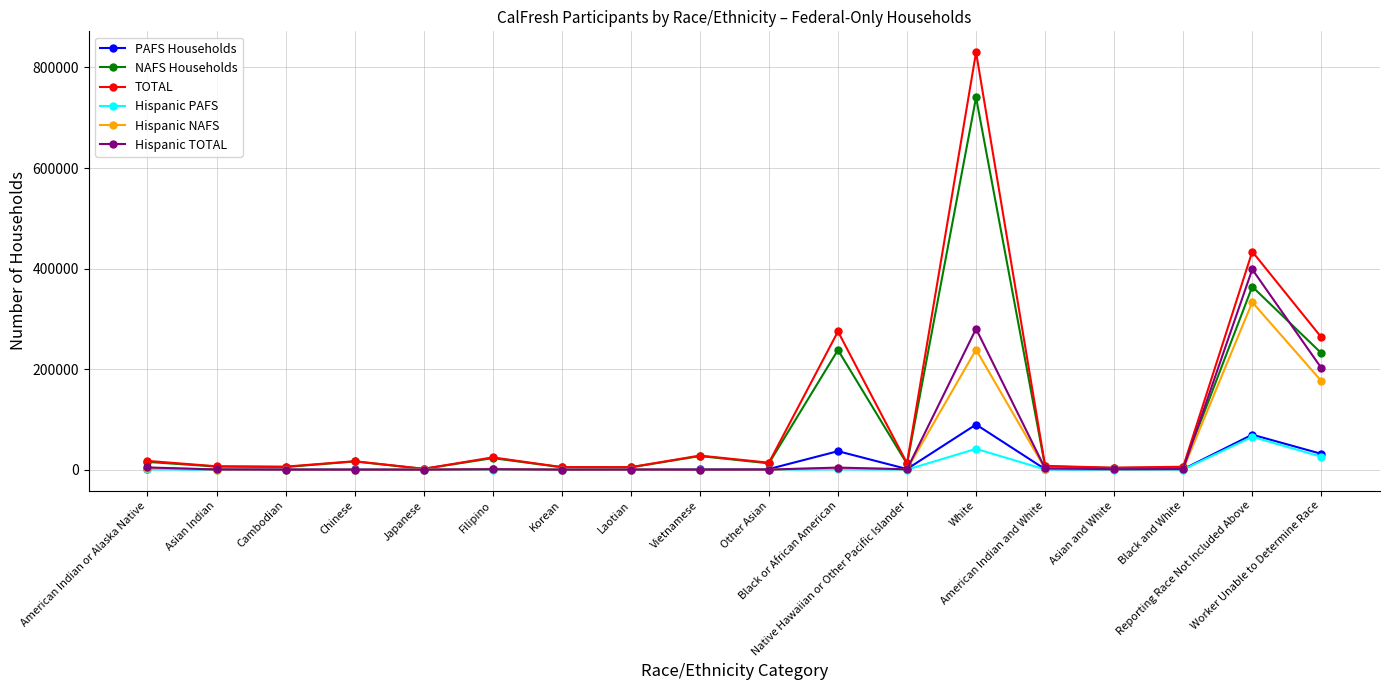

The value of PAFS Households at Worker Unable to Determine Race is 31547. True or false?

True